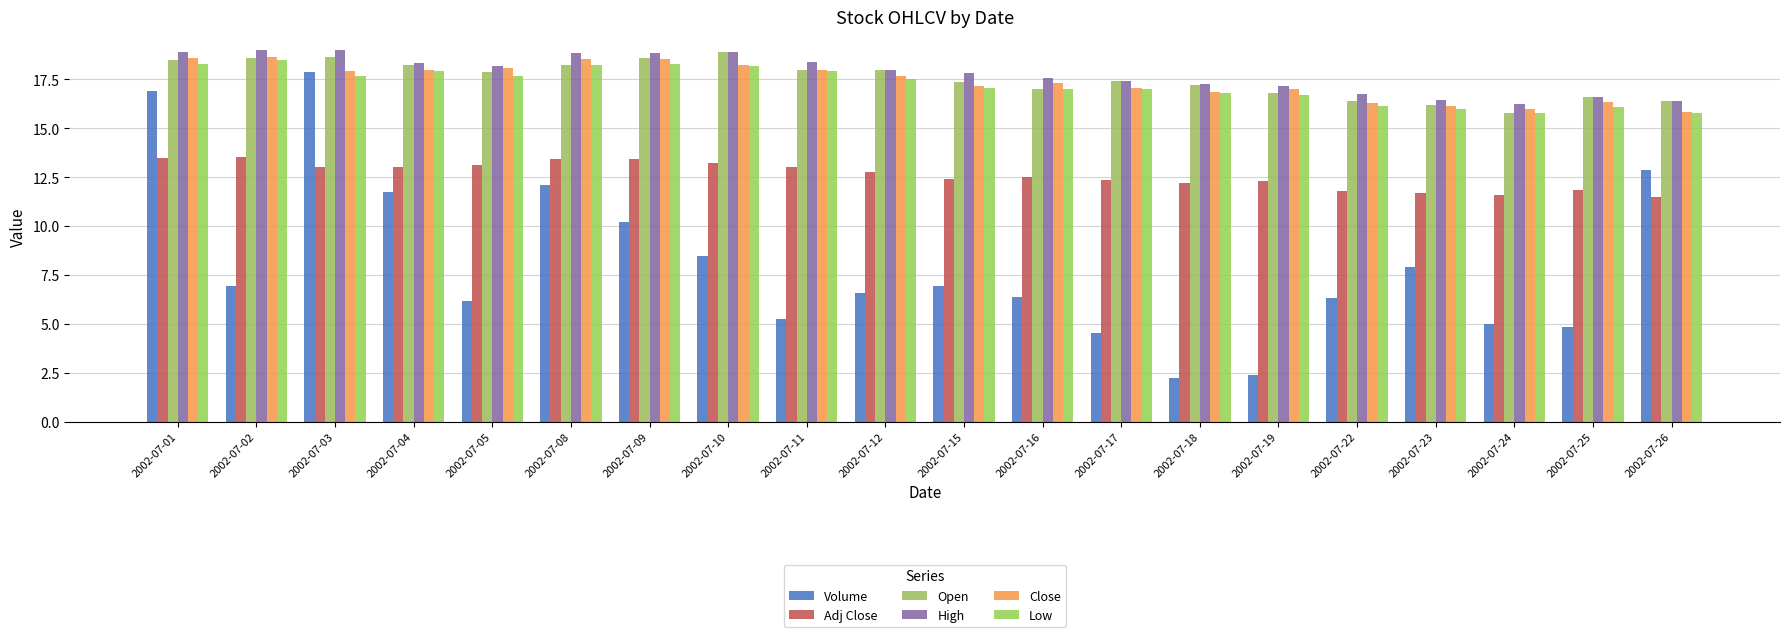

Reading left to right, transcribe all the data shown in this chart.

Volume: 16.9	6.9	17.9	11.8	6.2	12.1	10.2	8.5	5.3	6.6	6.9	6.4	4.5	2.2	2.4	6.3	7.9	5.0	4.8	12.8
Adj Close: 13.5	13.5	13.0	13.0	13.1	13.4	13.4	13.2	13.0	12.8	12.4	12.5	12.3	12.2	12.3	11.8	11.7	11.6	11.8	11.5
Open: 18.5	18.6	18.6	18.2	17.9	18.2	18.6	18.9	18.0	18.0	17.4	17.0	17.4	17.2	16.8	16.4	16.2	15.8	16.6	16.4
High: 18.9	19.0	19.0	18.4	18.2	18.9	18.9	18.9	18.4	18.0	17.8	17.6	17.4	17.2	17.1	16.8	16.4	16.2	16.6	16.4
Close: 18.6	18.6	17.9	18.0	18.1	18.6	18.6	18.2	18.0	17.6	17.1	17.3	17.1	16.9	17.0	16.3	16.1	16.0	16.4	15.8
Low: 18.3	18.5	17.6	17.9	17.6	18.2	18.3	18.2	17.9	17.5	17.1	17.0	17.0	16.8	16.7	16.1	16.0	15.8	16.1	15.8